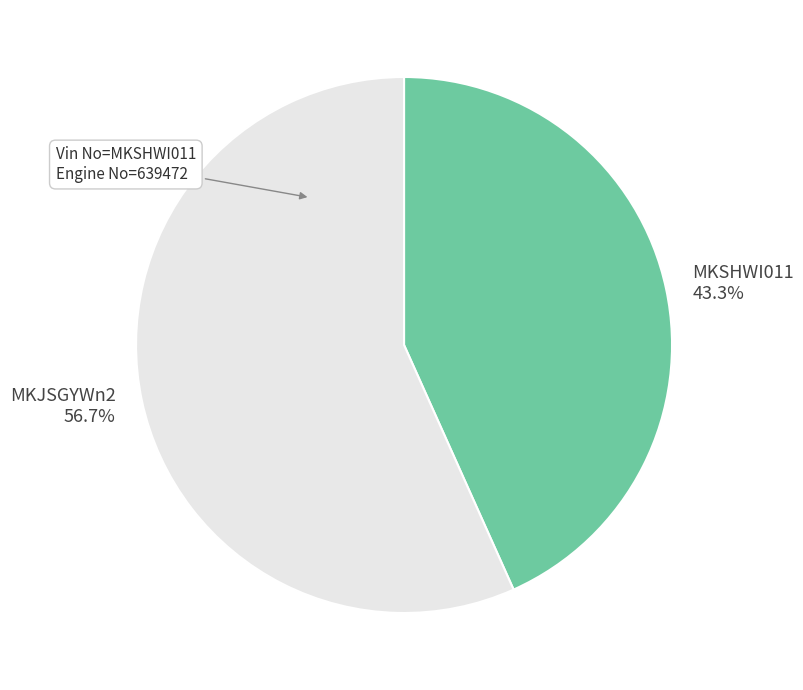

Combined, do MKSHWI011 and MKJSGYWn2 account for over 50%?

Yes